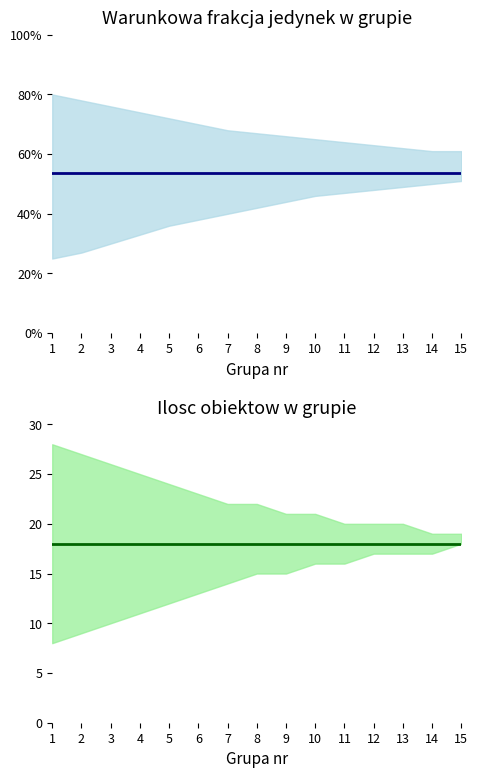

Read the Warunkowa frakcja jedynek (center) value at 7.

0.5